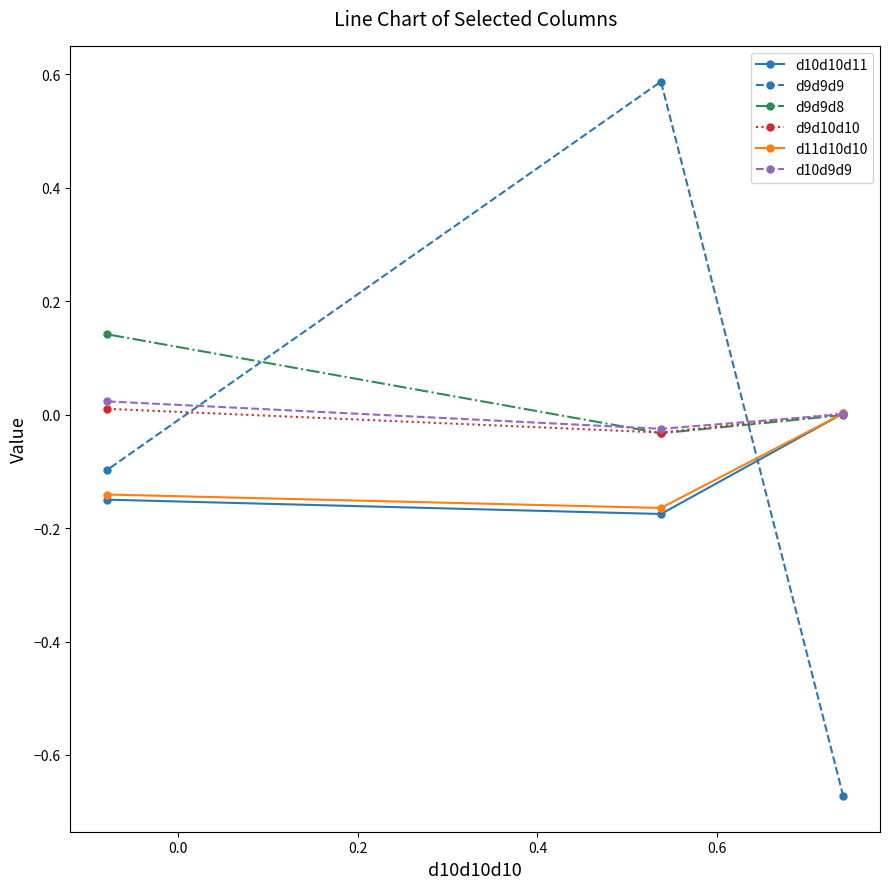

Which series has the largest total across all categories?

d9d9d8